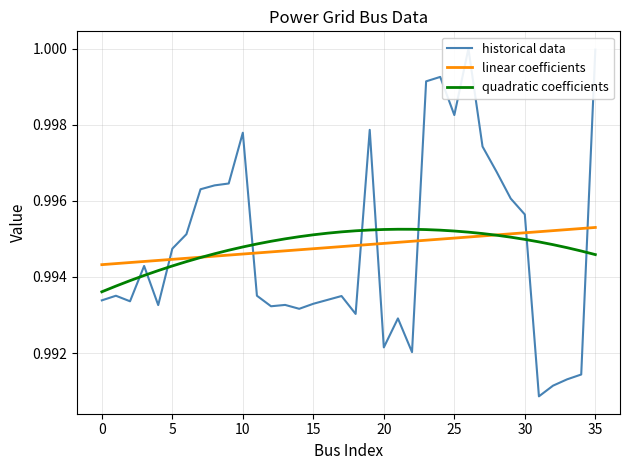

Which series has the widest spread of values?

historical data